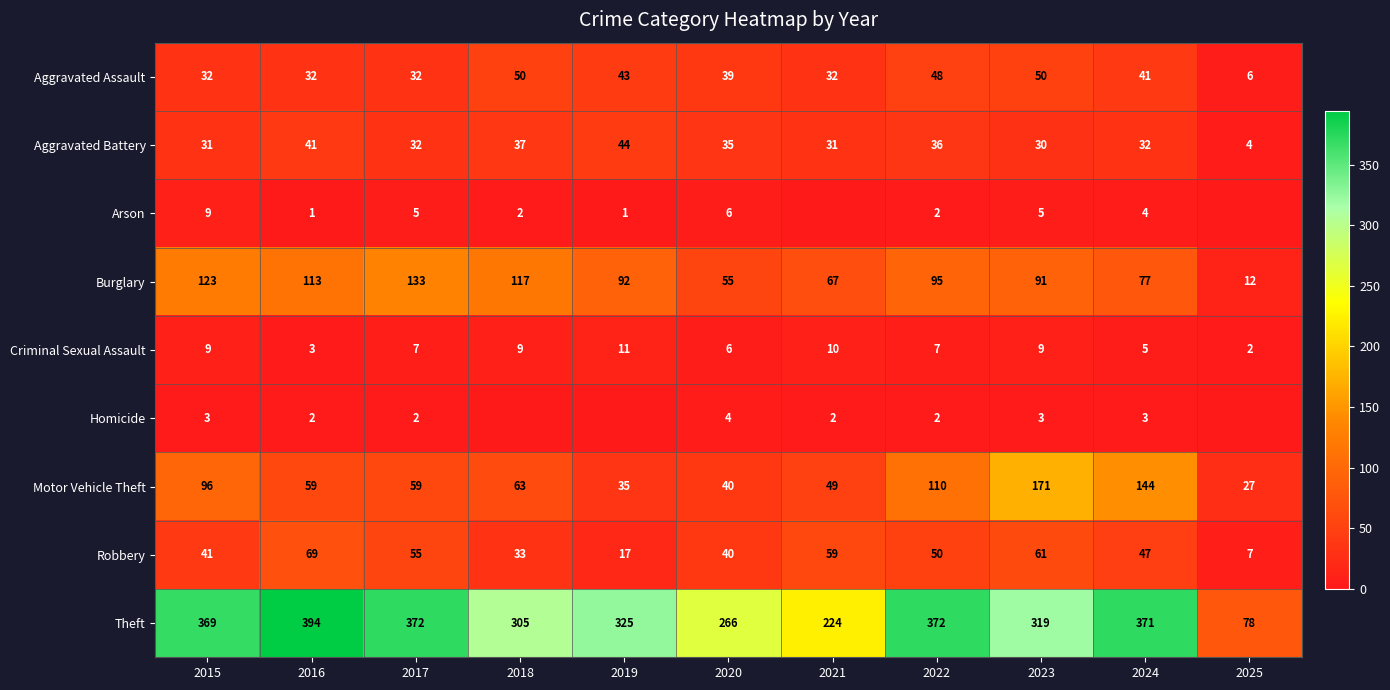

Read the Motor Vehicle Theft value at 2021.

49